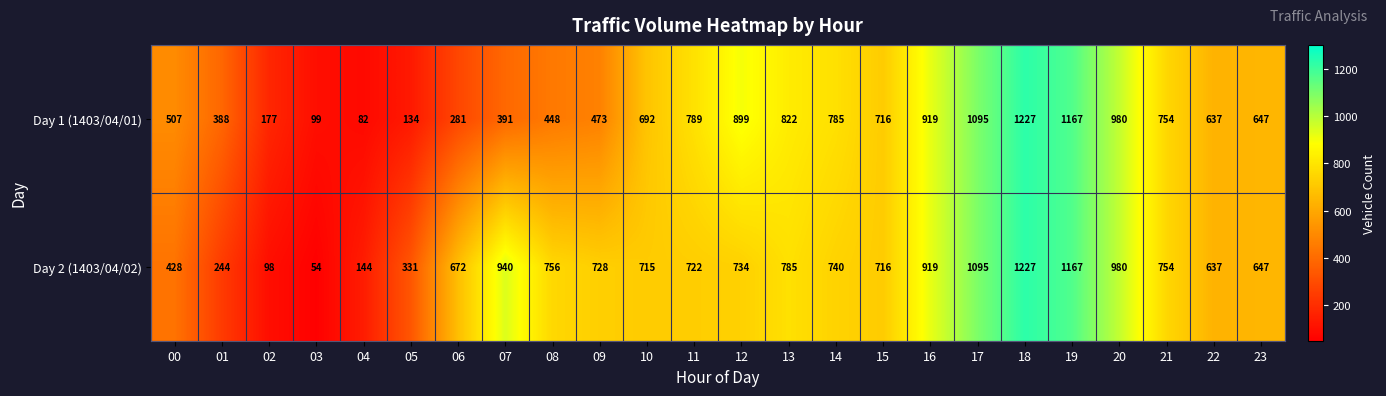

Where does the Day 2 (1403/04/02) series first go above 728?

07